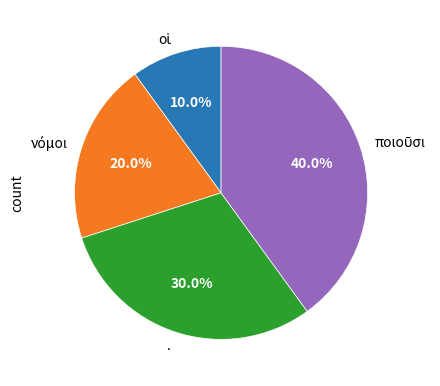

Does . represent more than half of the total?

No